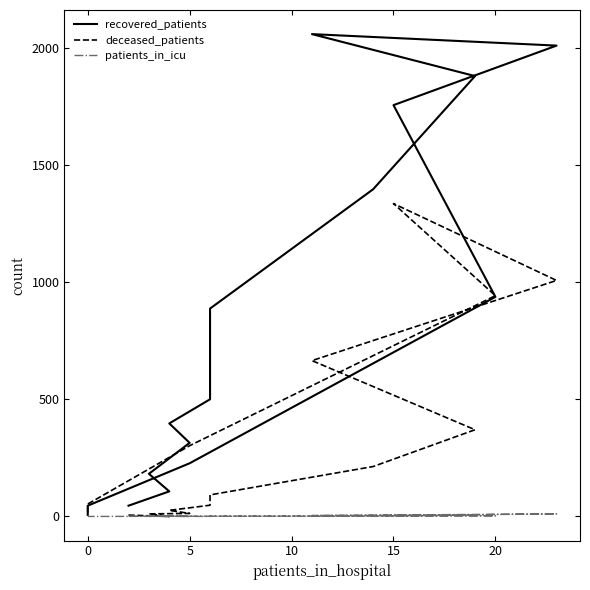

What is the difference between the maximum and minimum values in the deceased_patients series?

1335